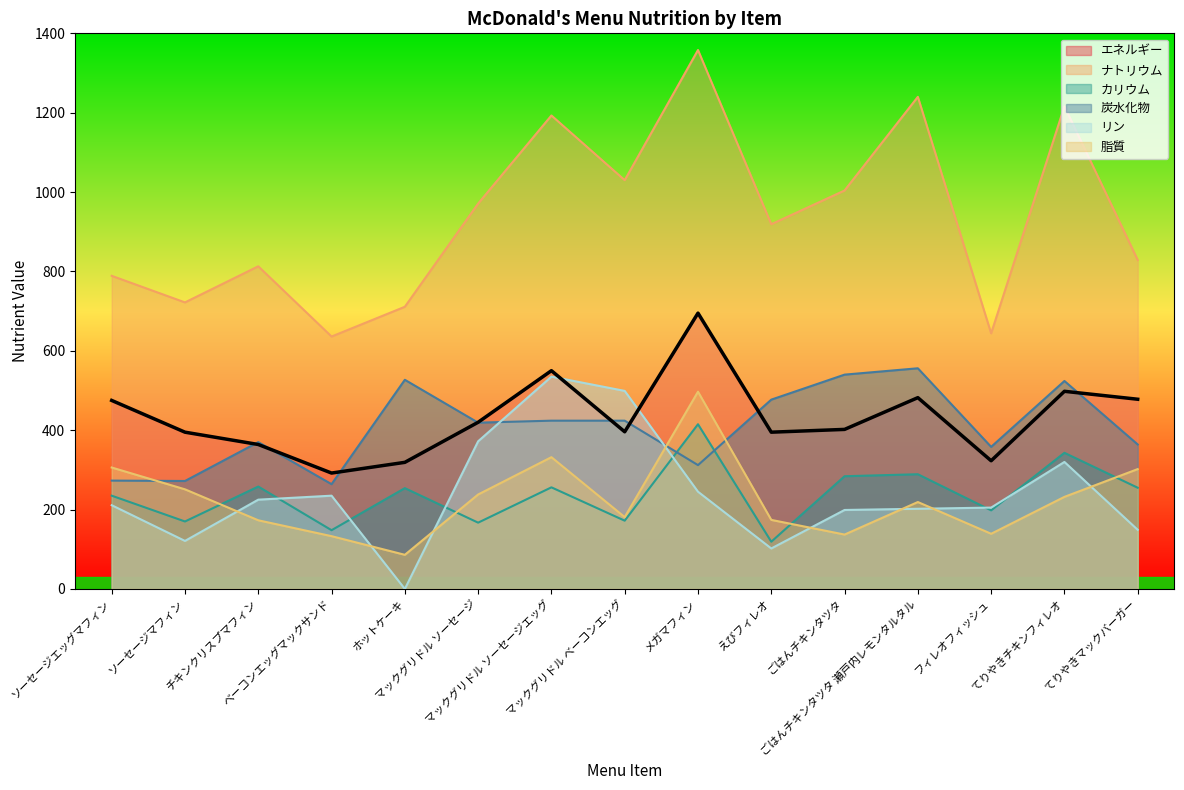

What are all the series names shown in the legend?

エネルギー, ナトリウム, カリウム, 炭水化物, リン, 脂質